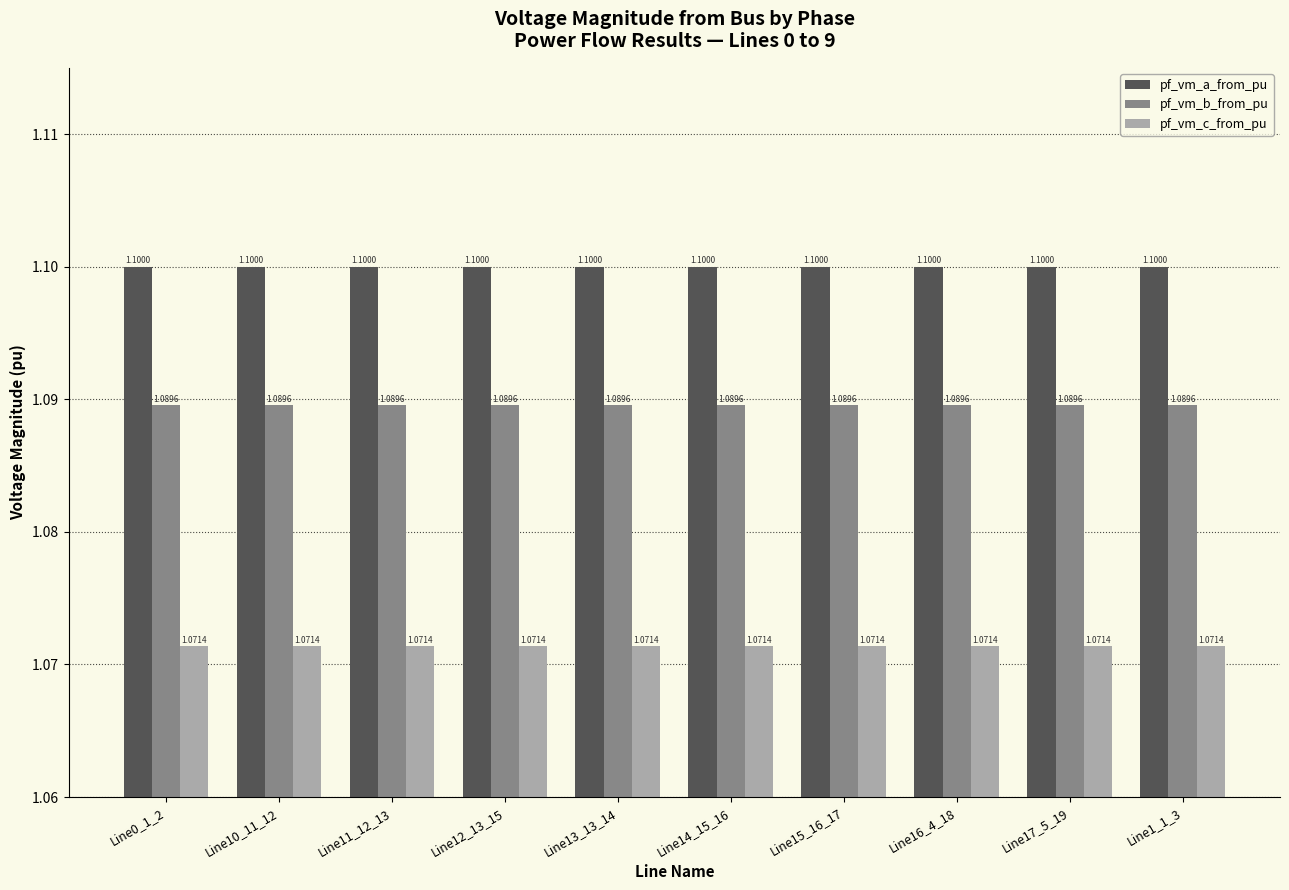

What position from the right is Line1_1_3?

1